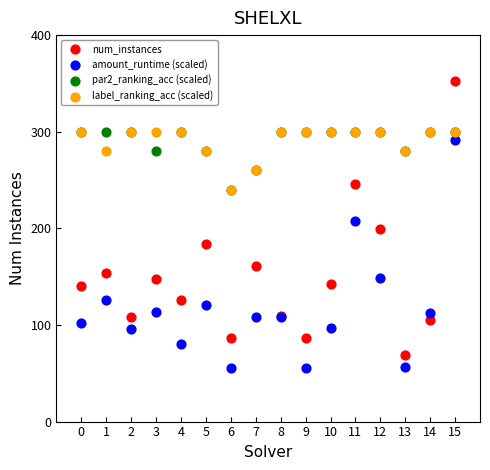

What are all the series names shown in the legend?

num_instances, amount_runtime (scaled), par2_ranking_acc (scaled), label_ranking_acc (scaled)